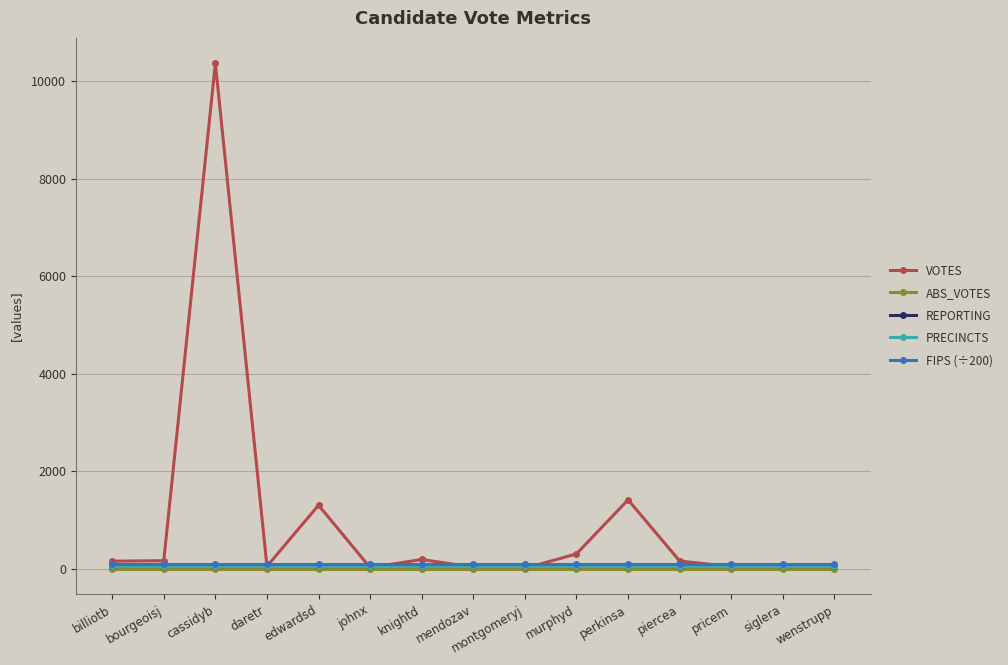

True or false: FIPS (÷200) and REPORTING cross at least once.

False